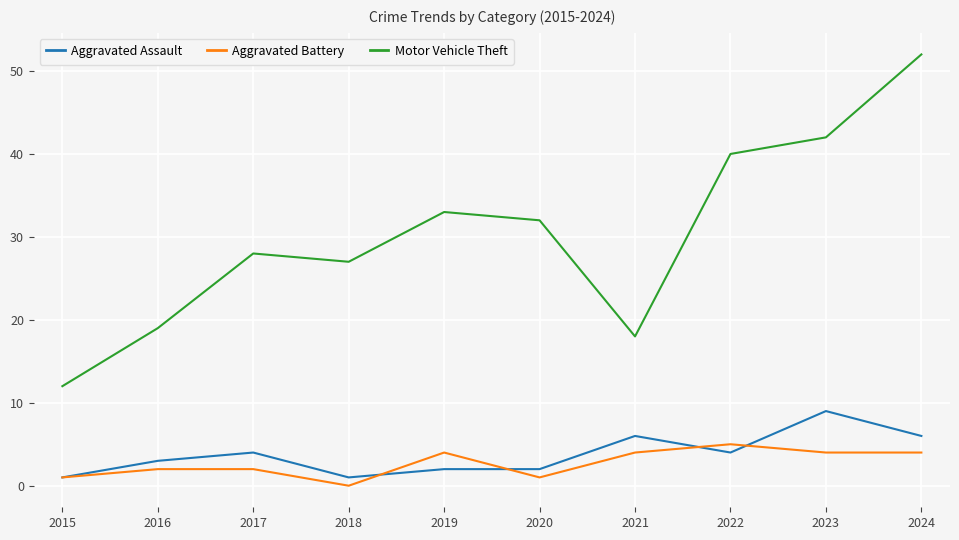

What is the approximate value of Aggravated Battery at 2022?

5